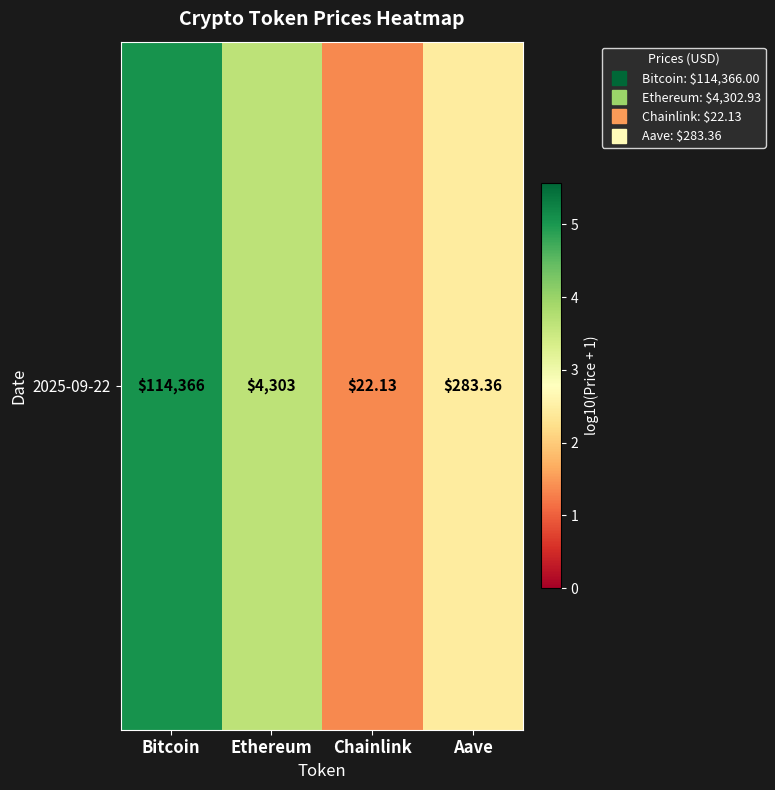

Reading left to right, what are all the values shown in this chart?

5.1	3.6	1.4	2.5